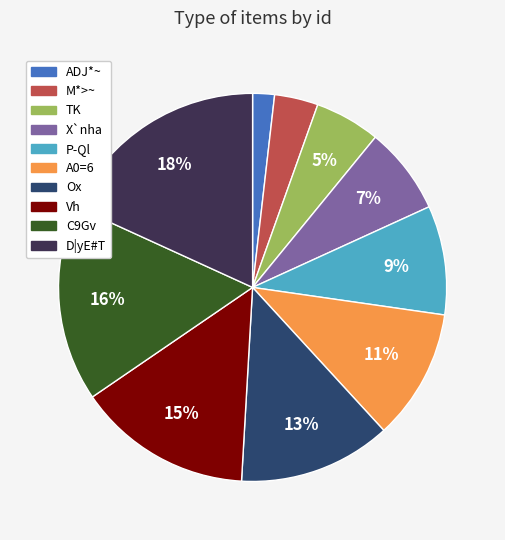

Which has a higher value, X`nha or TK?

X`nha